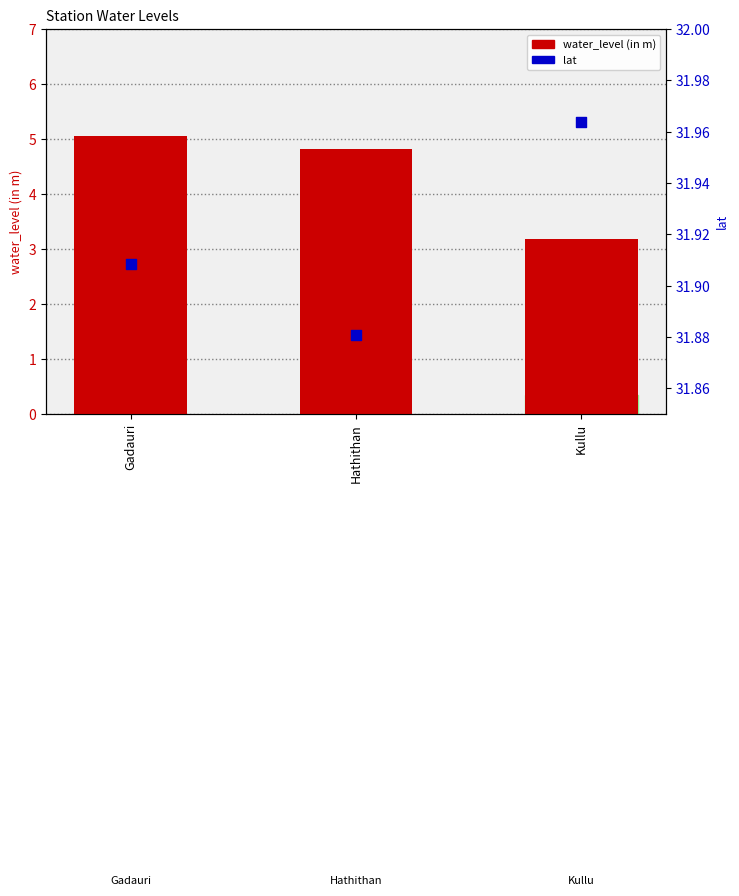

At which category is the sum across all series the highest?

Gadauri